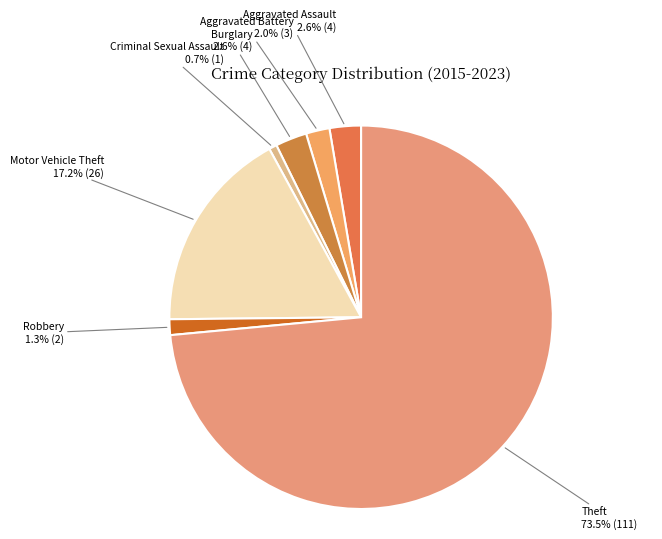

How many slices are in this pie chart?

7